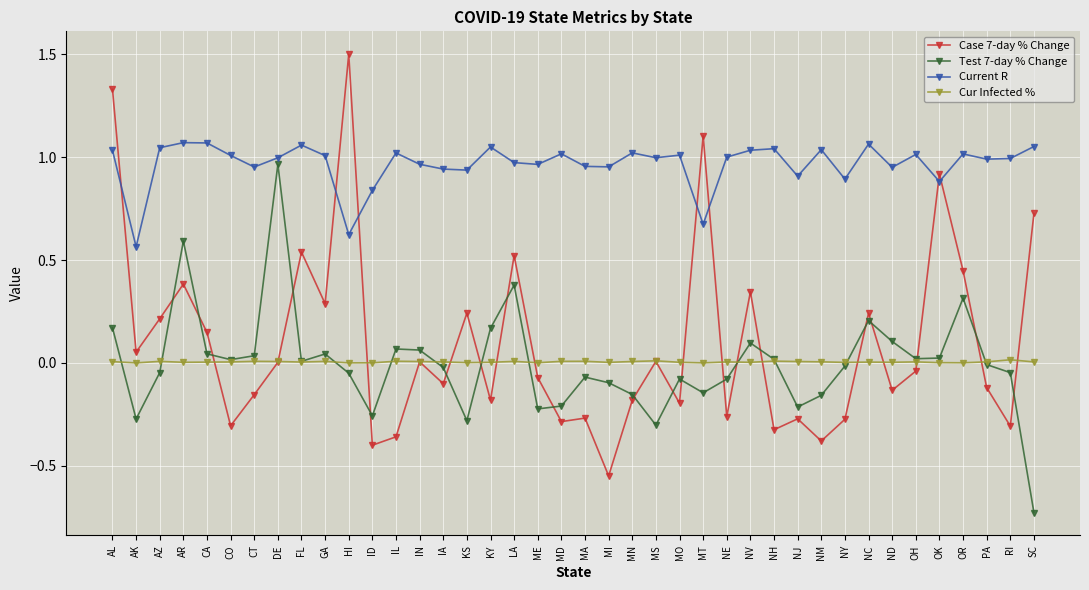

Which series has the largest range (max minus min)?

Case 7-day % Change